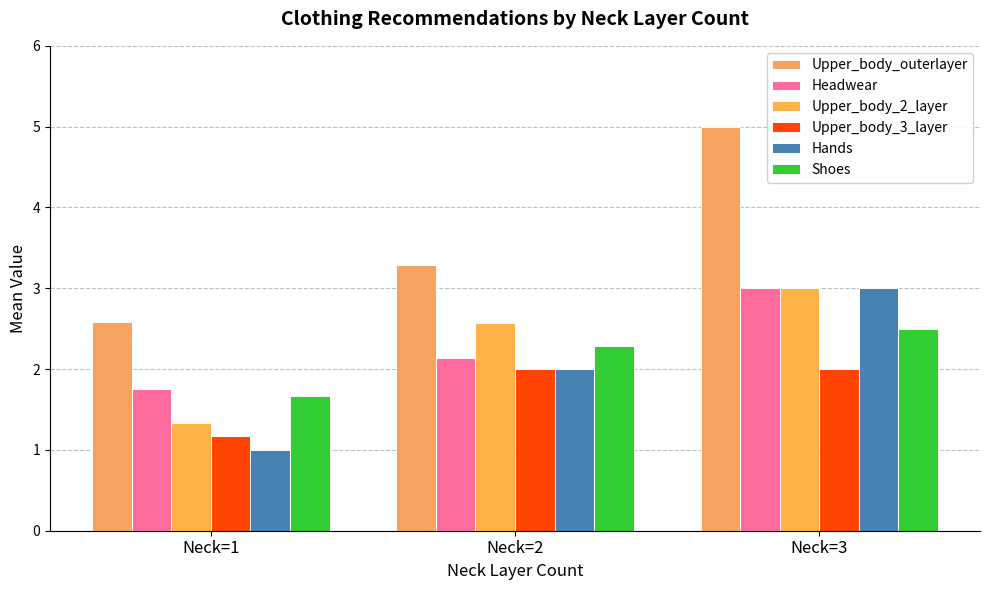

What is the total value across all series at Neck=2?

14.3